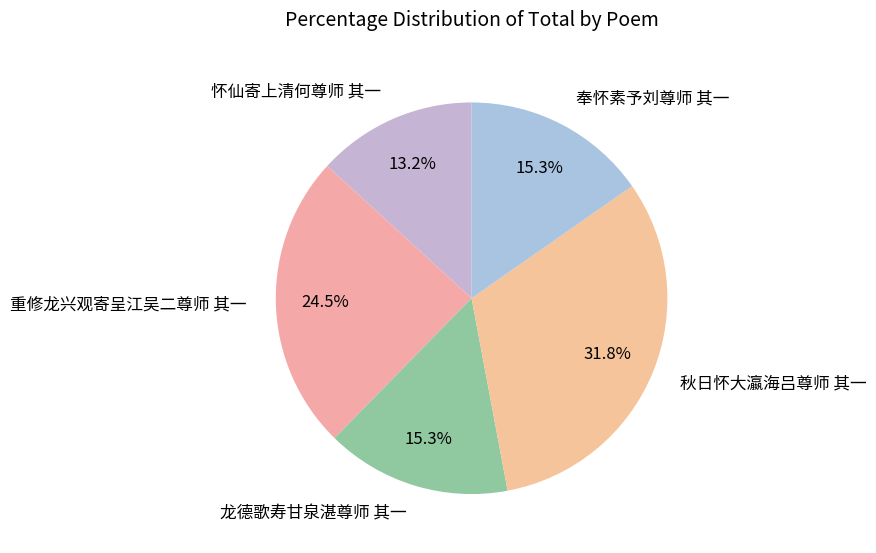

Which slice is the smallest?

怀仙寄上清何尊师 其一